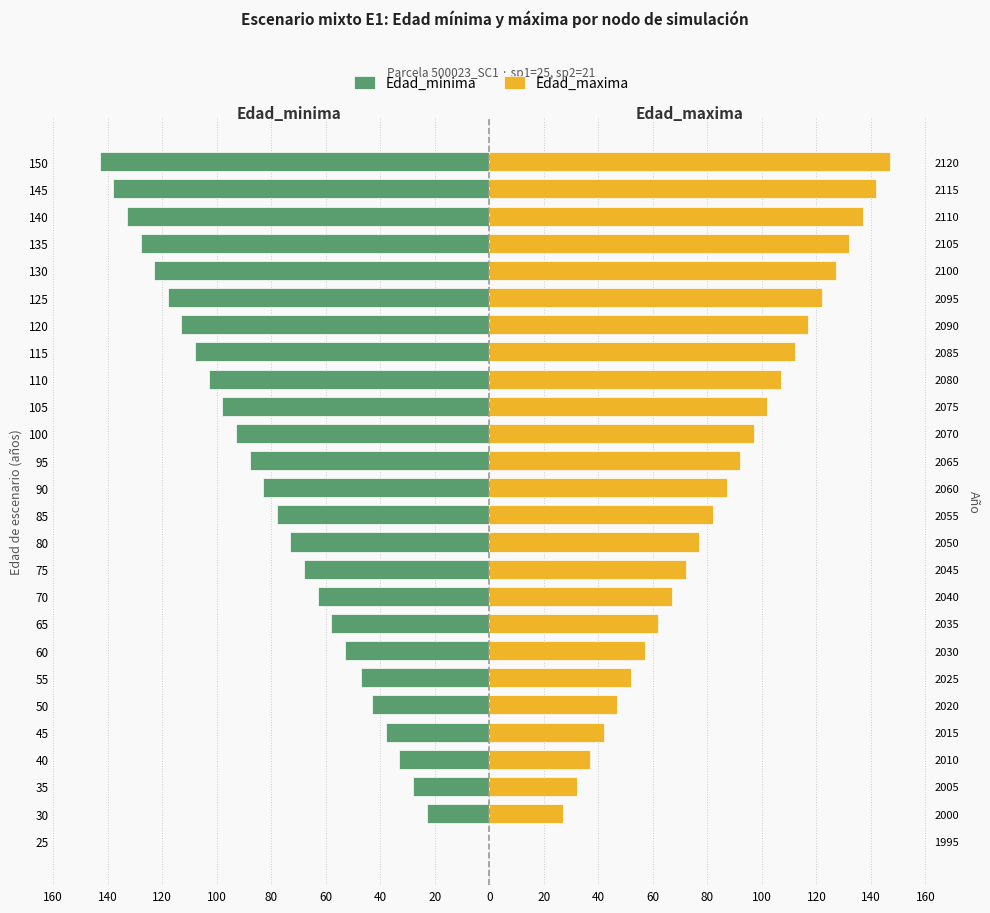

Does the chart contain stacked bars?

No